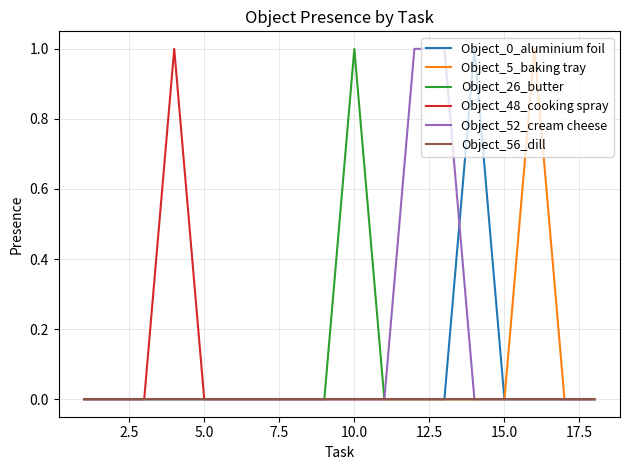

Is it true that Object_0_aluminium foil equals 0 at 15.0?

True